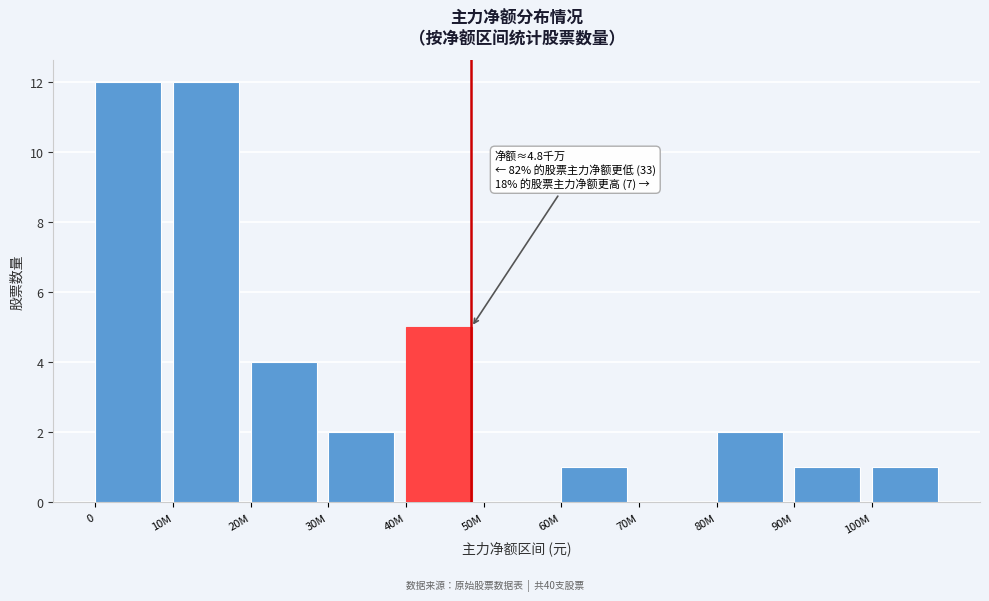

Reading left to right, transcribe all the data shown in this chart.

0=12	10M=12	20M=4	30M=2	40M=5	50M=0	60M=1	70M=0	80M=2	90M=1	100M=1